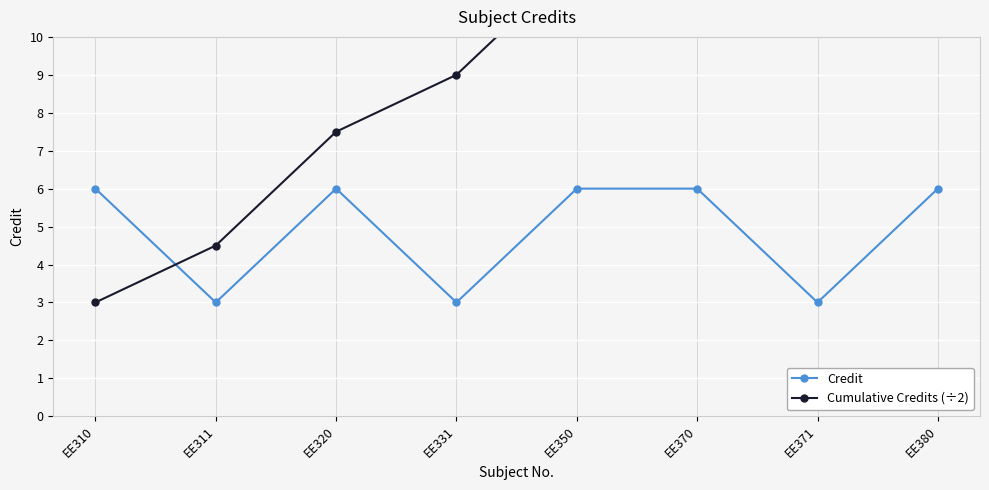

What is the sum of all Cumulative Credits (÷2) values?

87.0